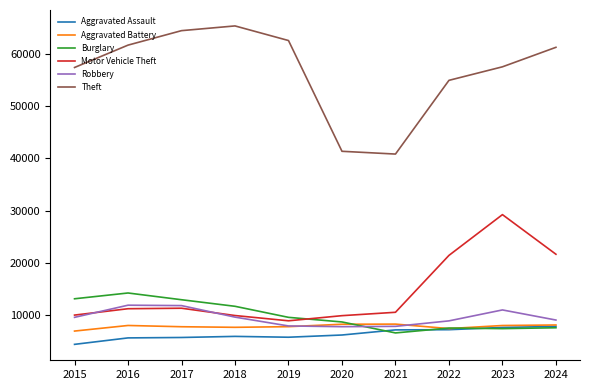

Is it true that Robbery equals 8965 at 2022?

True